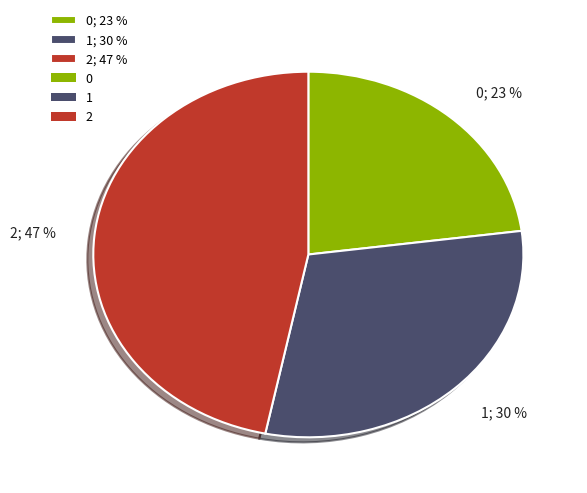

Approximately how many times larger is the value at 0; 23 % compared to 1; 30 %?

0.8